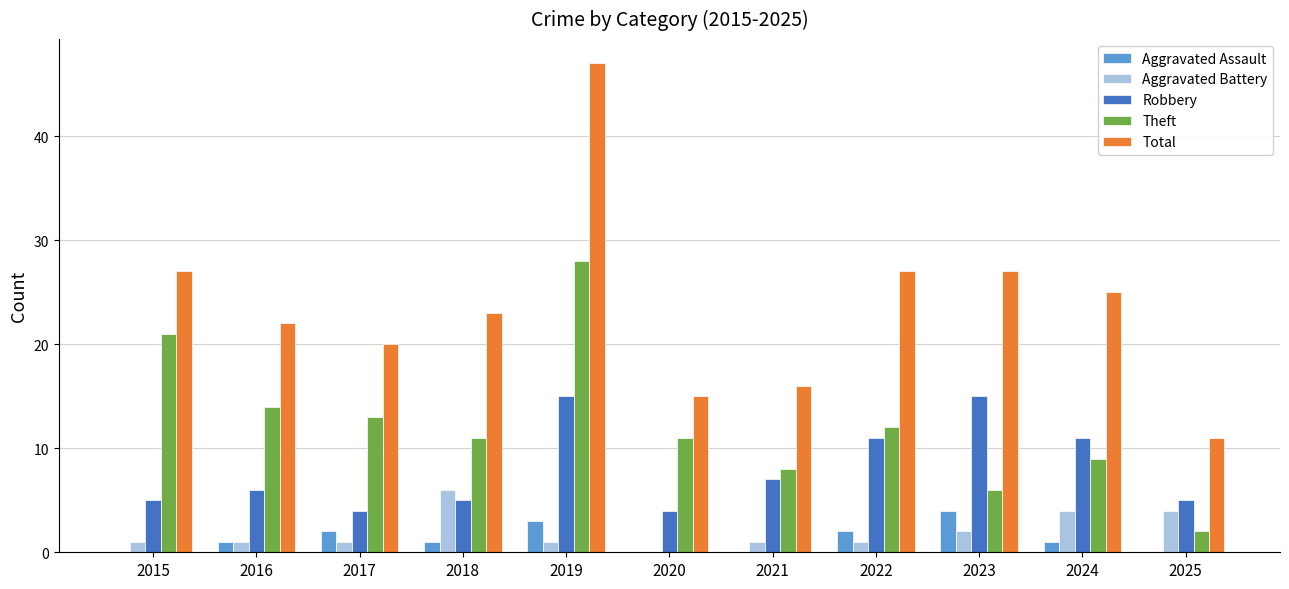

True or false: Total has a value of 27 at 2022.

True